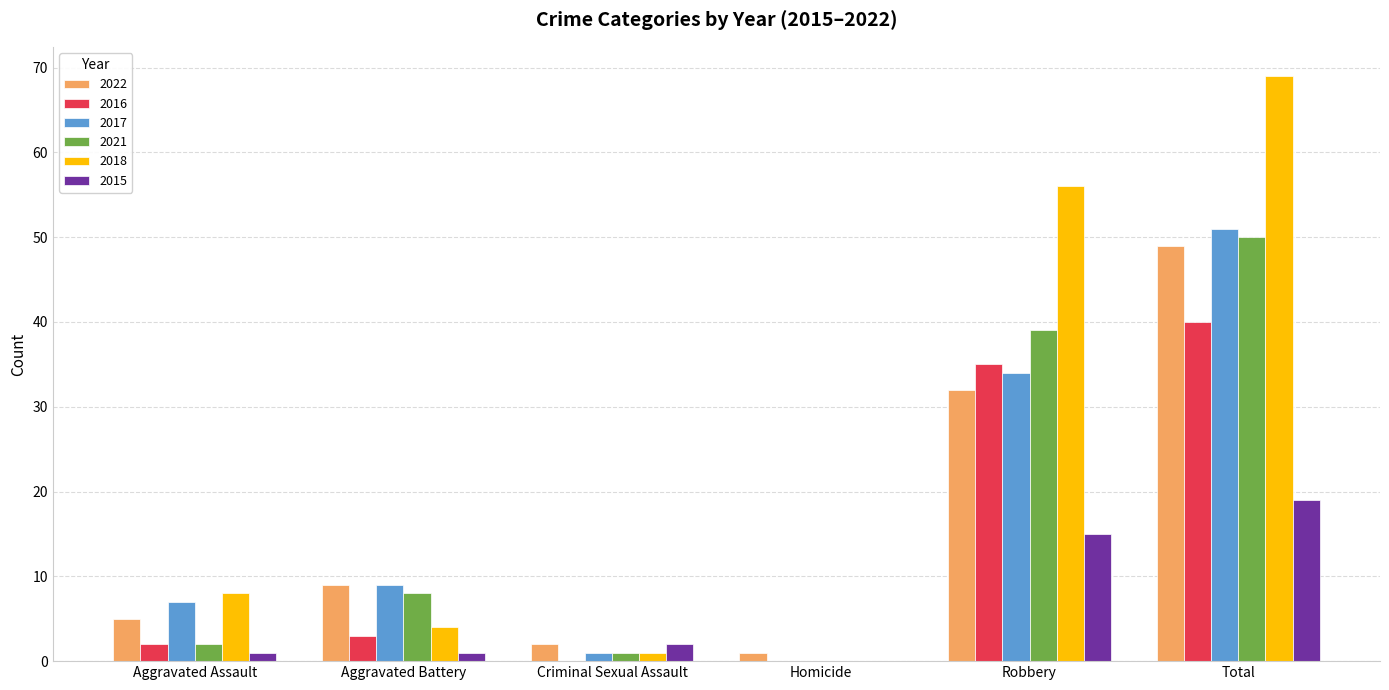

What is the greatest value displayed?

69